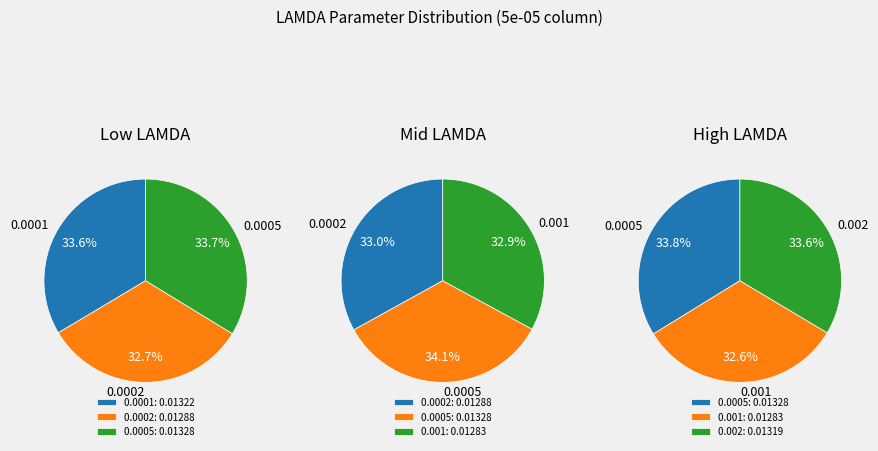

Which slice is the largest?

0.0005